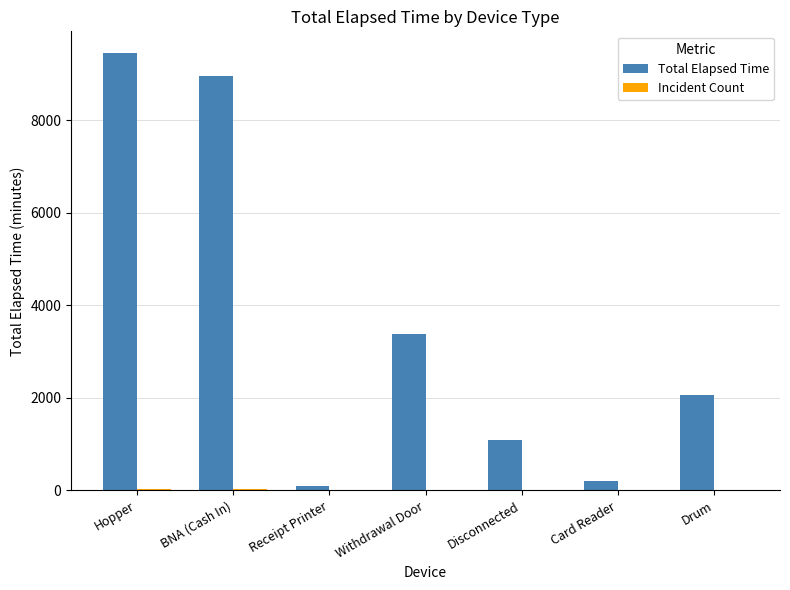

Is it true that Total Elapsed Time equals 3460 at Drum?

False